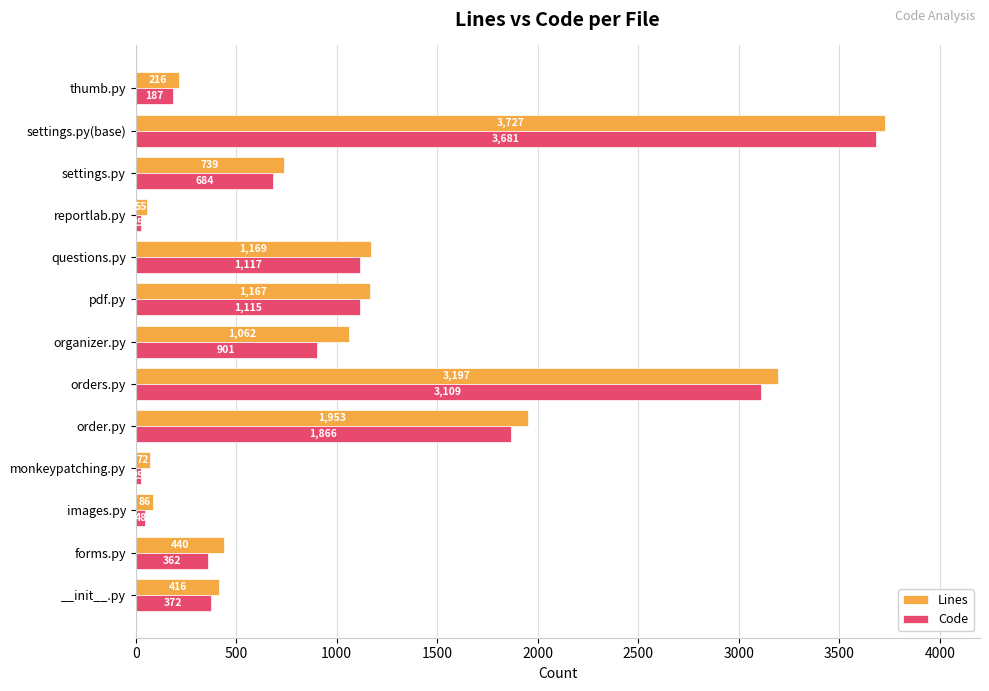

True or false: Code has a value of 3109 at orders.py.

True